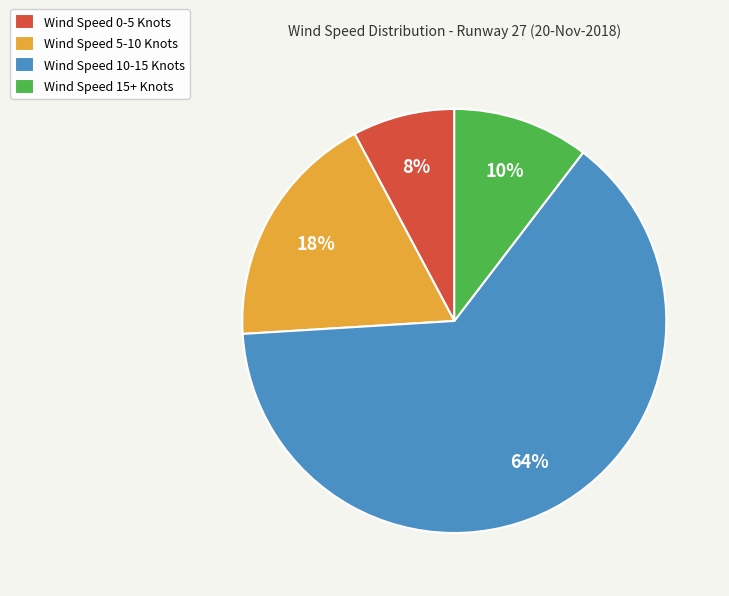

How many segments does this pie chart have?

4